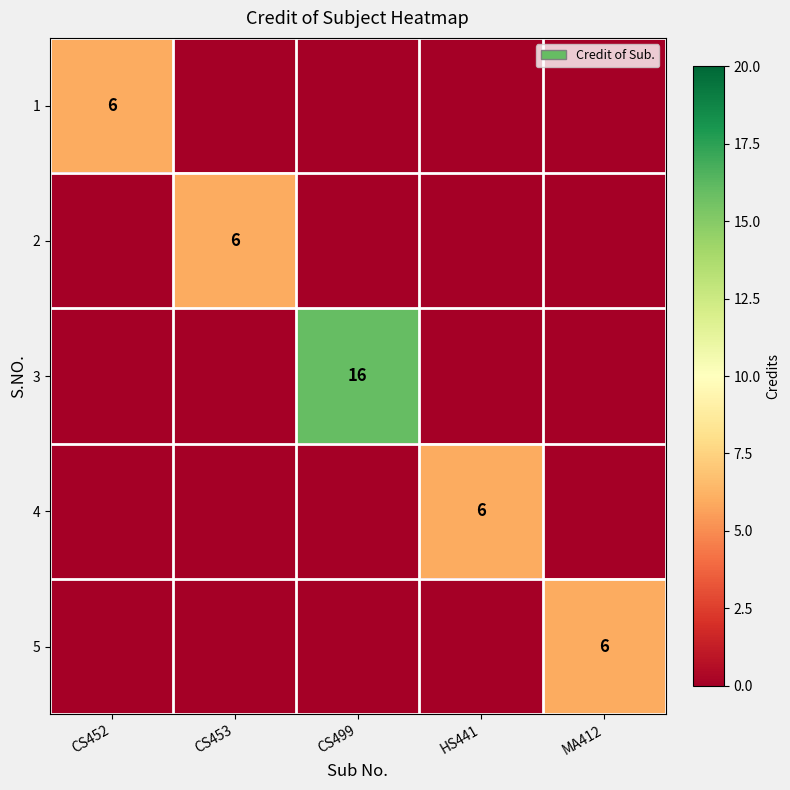

At how many categories does at least one series exceed 0?

5